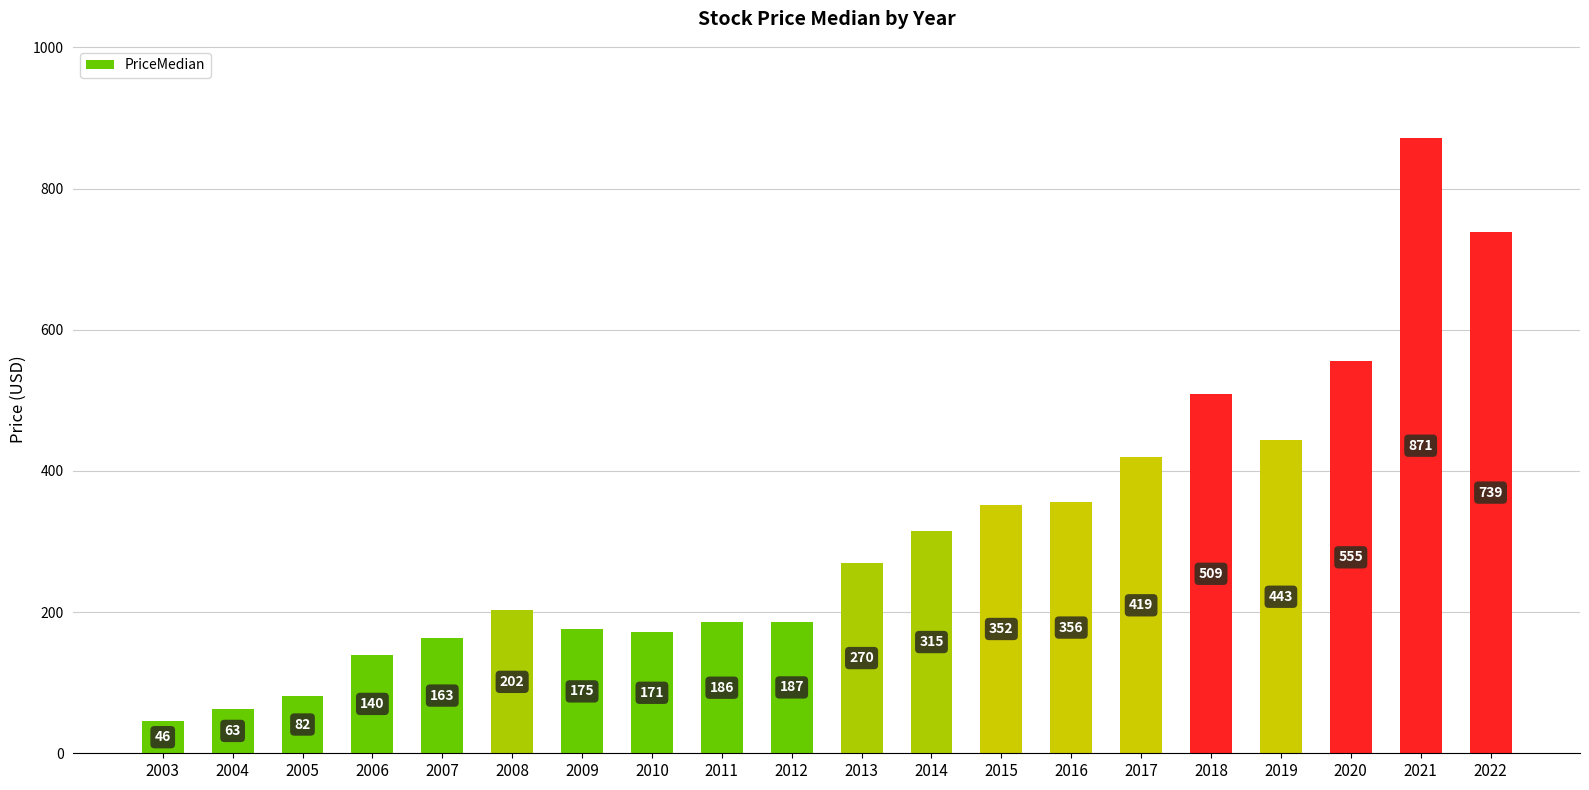

What is the ratio of the value at 2004 to the value at 2005?

0.8